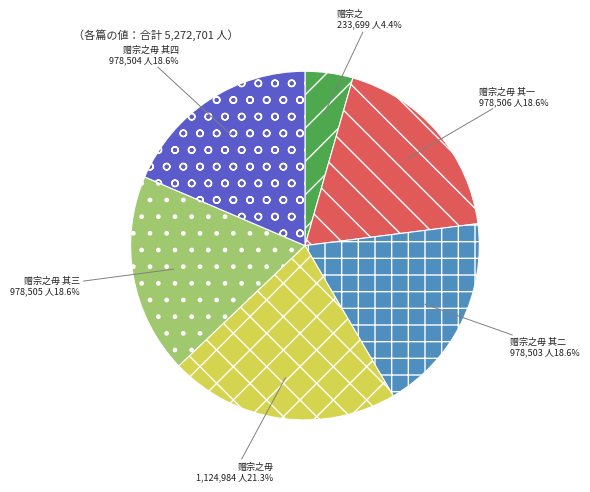

Approximately how many times larger is the value at 赠宗之毋 其四 compared to 赠宗之?

4.2